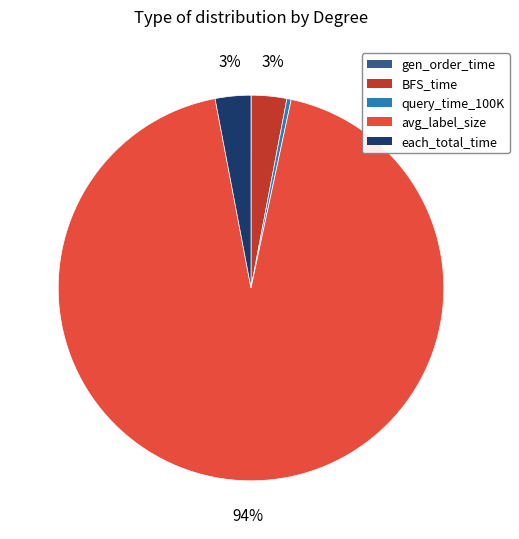

To the nearest percent, what portion does avg_label_size represent?

94%